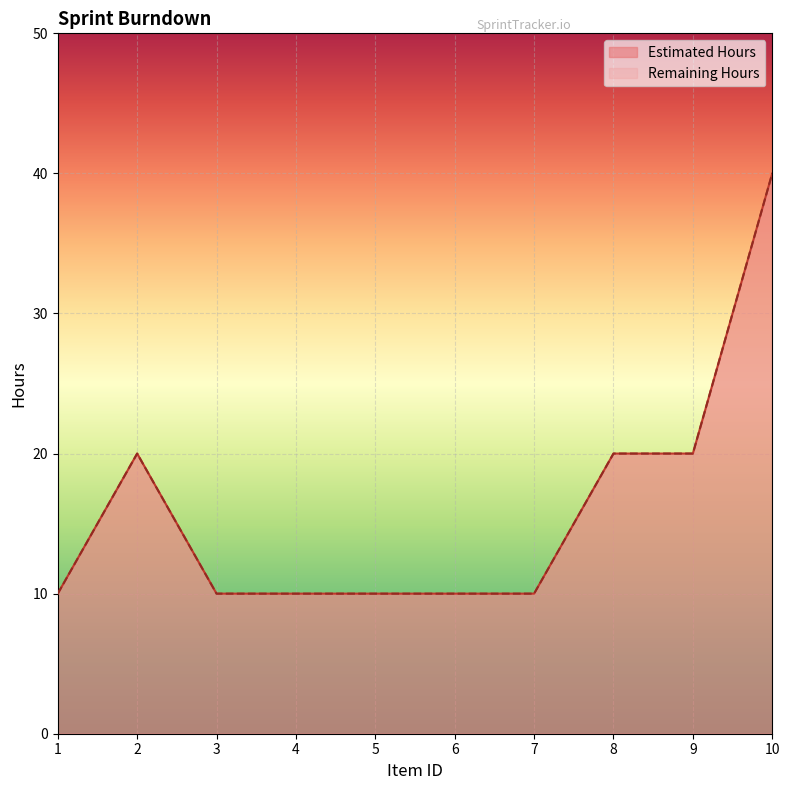

What is the value of the Remaining Hours point at the 10th from the left?

40